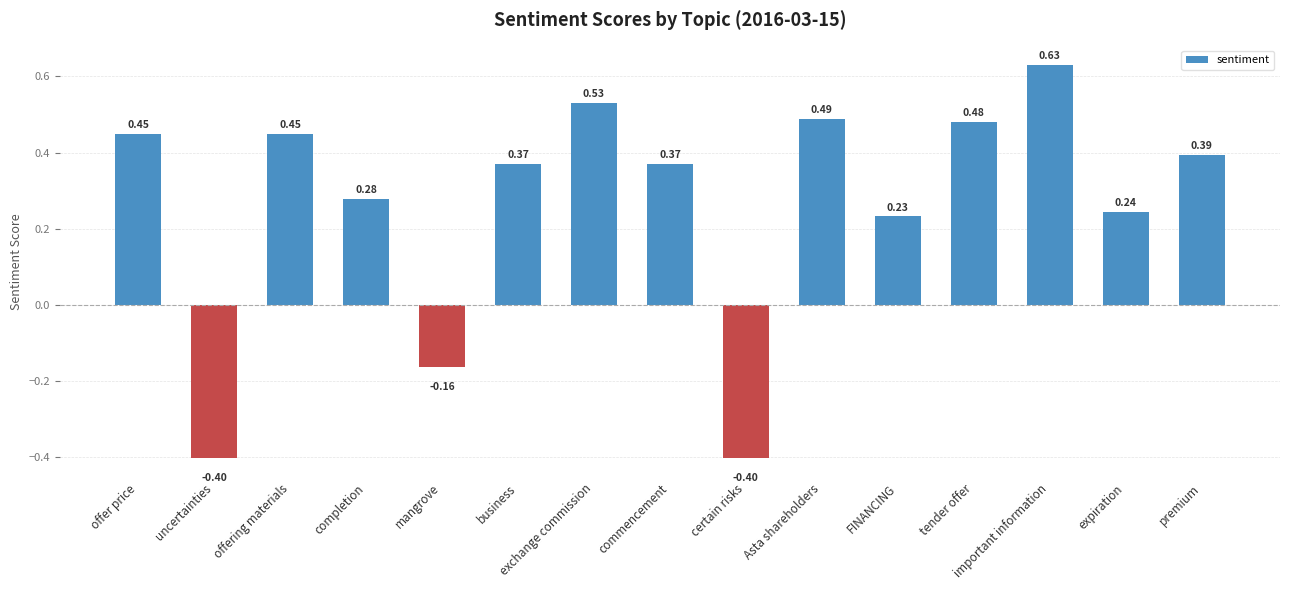

What is the label of the 15th bar from the right?

offer price